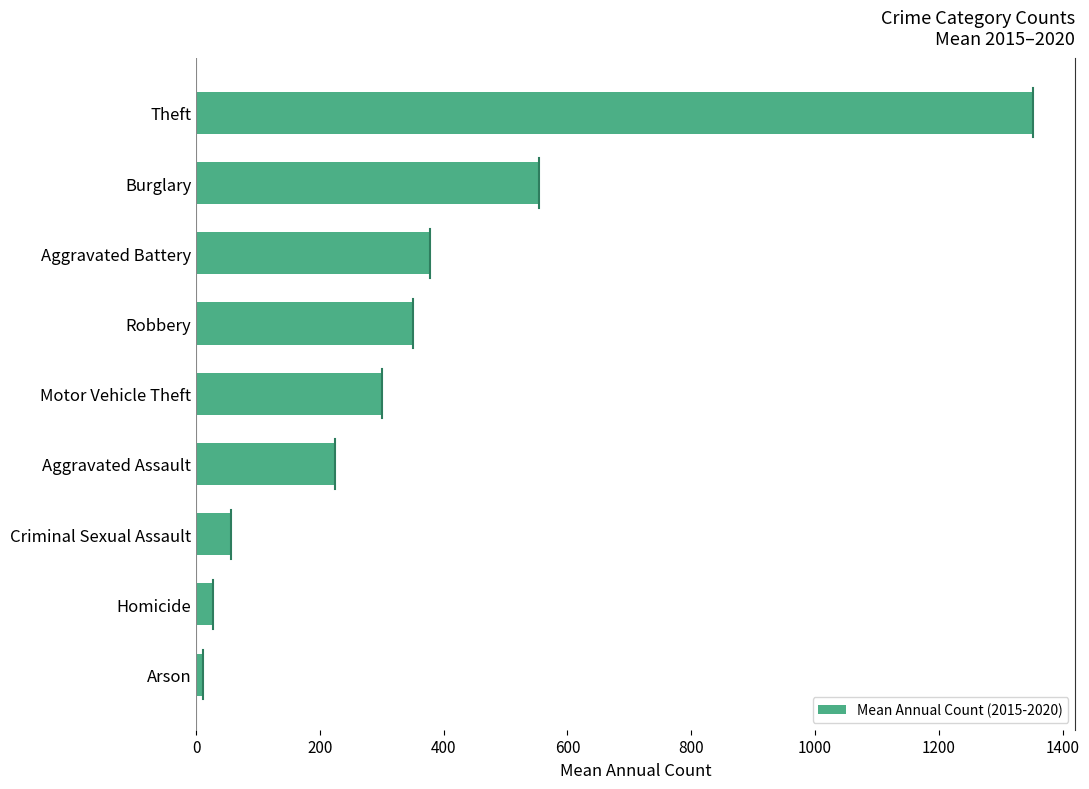

True or false: the data shows 307.8 at Theft.

False